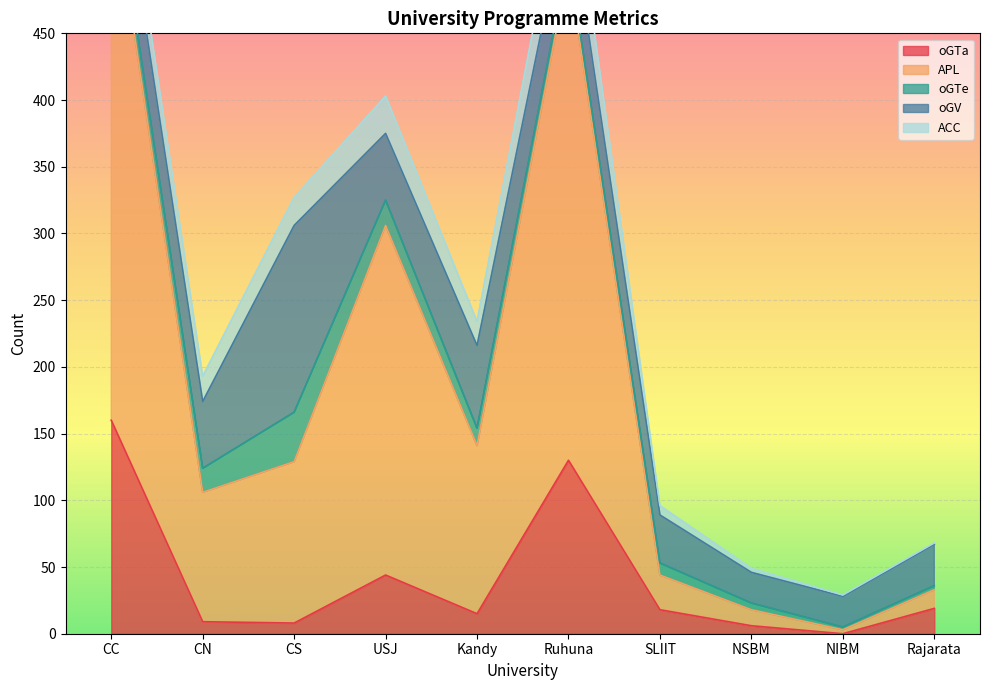

Reading right to left, transcribe all the data shown in this chart.

oGTa: 19	0	6	18	130	15	44	8	9	160
APL: 14	3	12	26	370	126	262	121	97	406
oGTe: 3	2	5	9	9	13	19	37	18	15
oGV: 31	23	23	36	42	62	50	140	50	43
ACC: 1	1	3	7	40	18	28	21	19	24
SU_total: 0	0	0	0	0	0	0	0	0	0